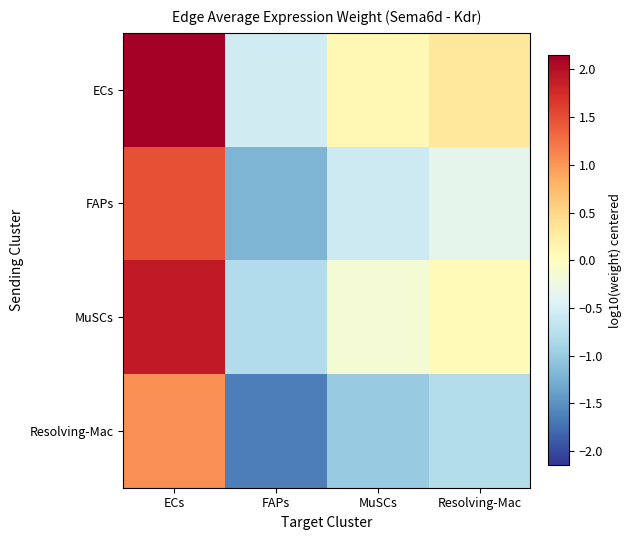

Which category has the highest value across all series?

ECs